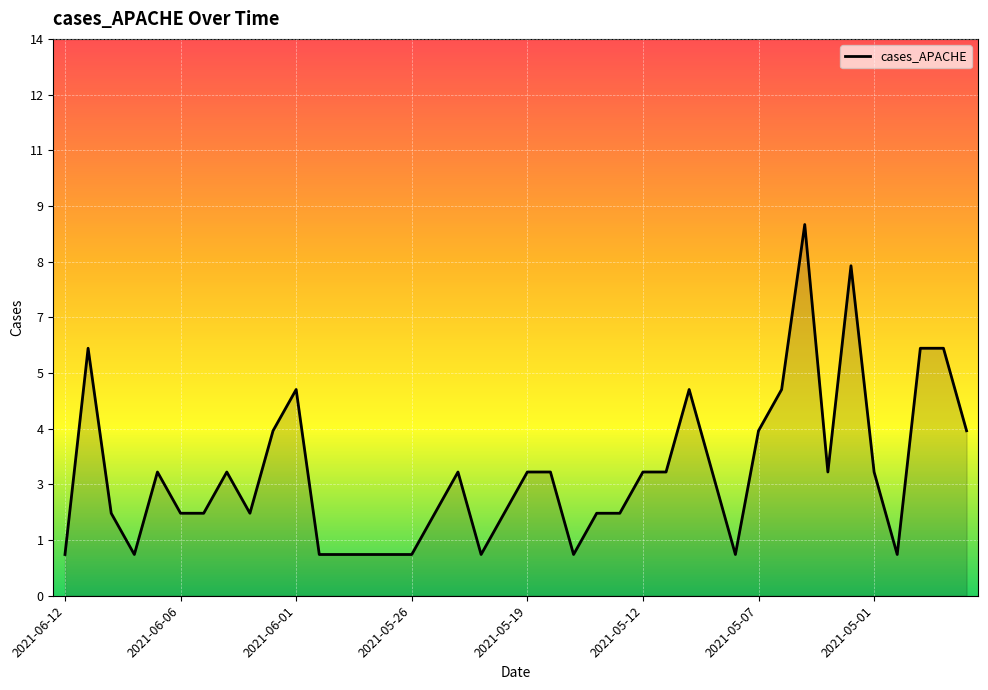

Between 2021-05-26 and 2021-05-19, which is larger?

2021-05-19